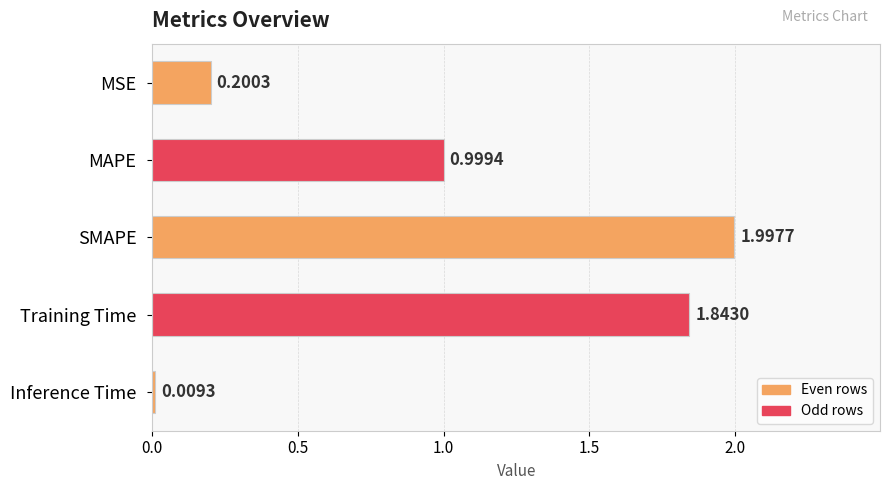

What is the maximum value shown in the chart?

2.0